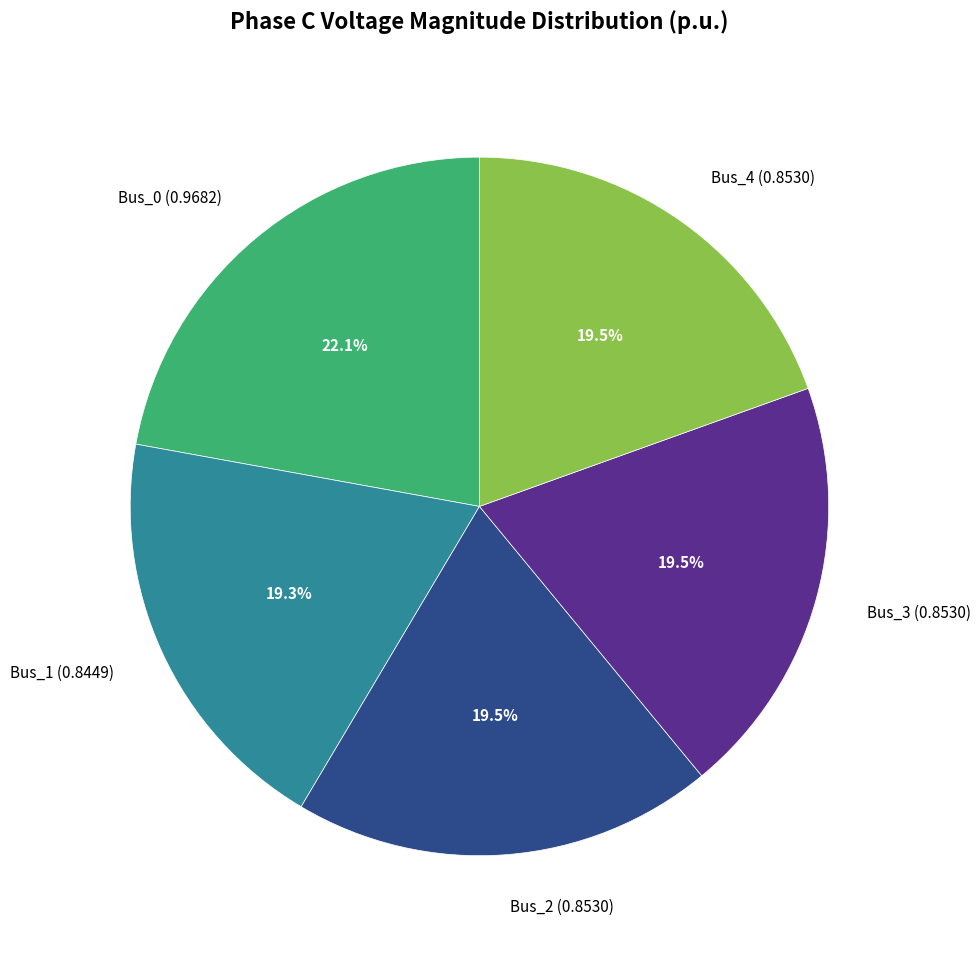

Does any single category account for the majority?

No